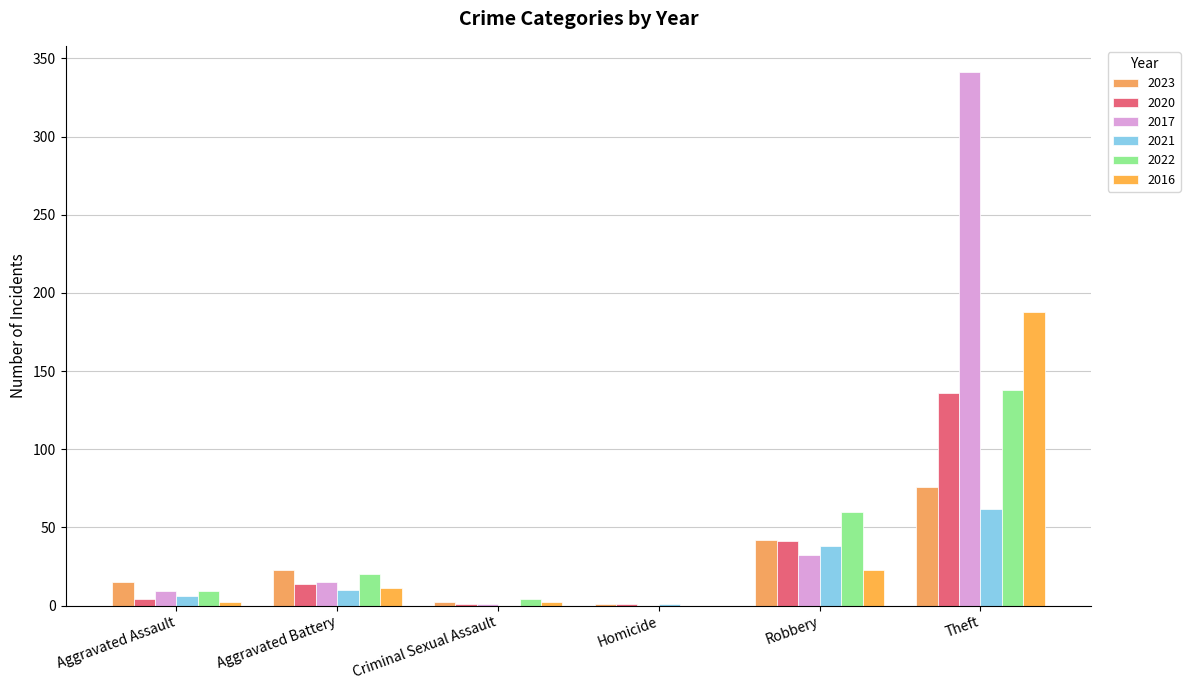

True or false: 2023 has a value of 15 at Aggravated Assault.

True